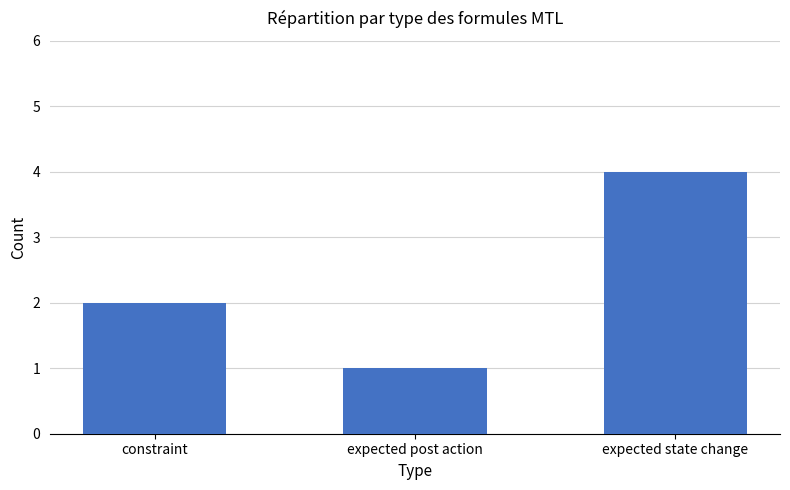

Which has a higher value, expected state change or expected post action?

expected state change